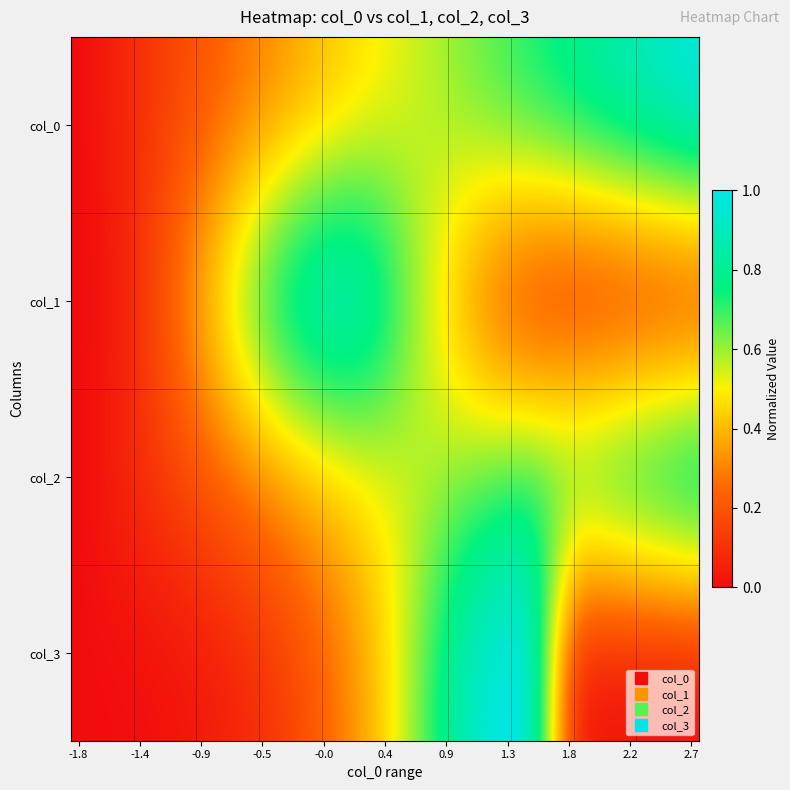

Which label corresponds to the smallest value in the chart?

-1.8